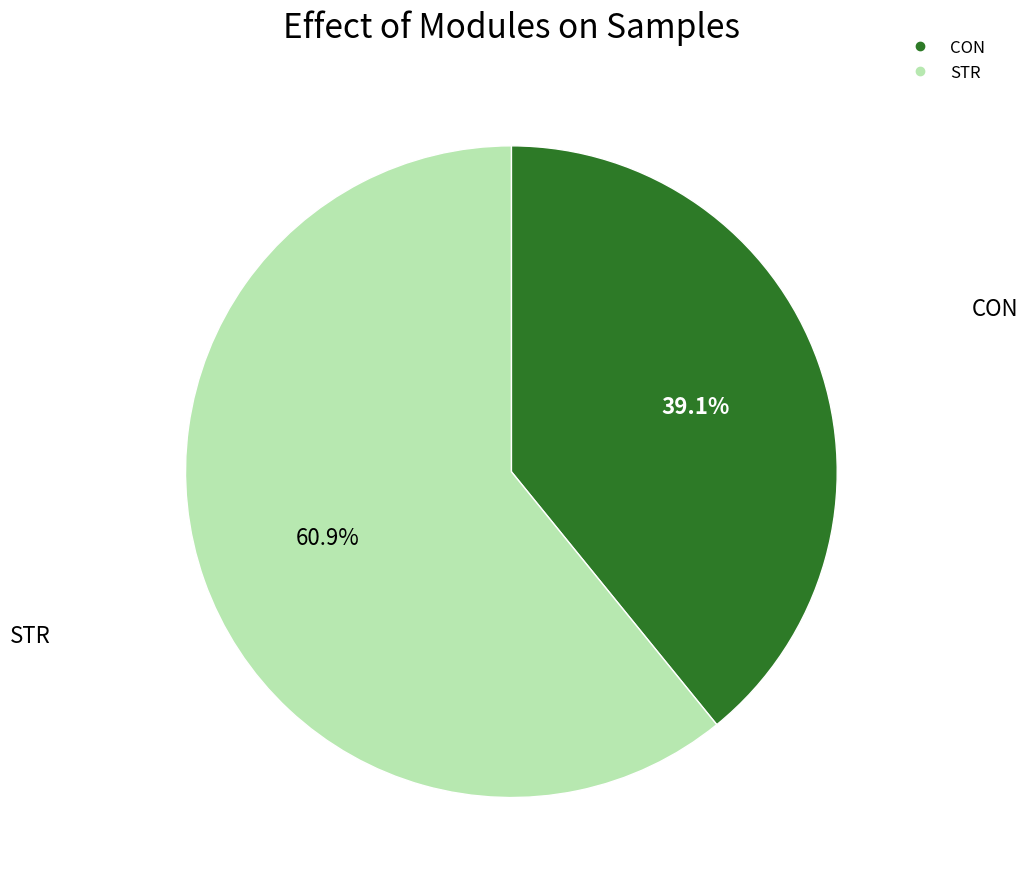

What portion of the pie excludes CON?

60.9%